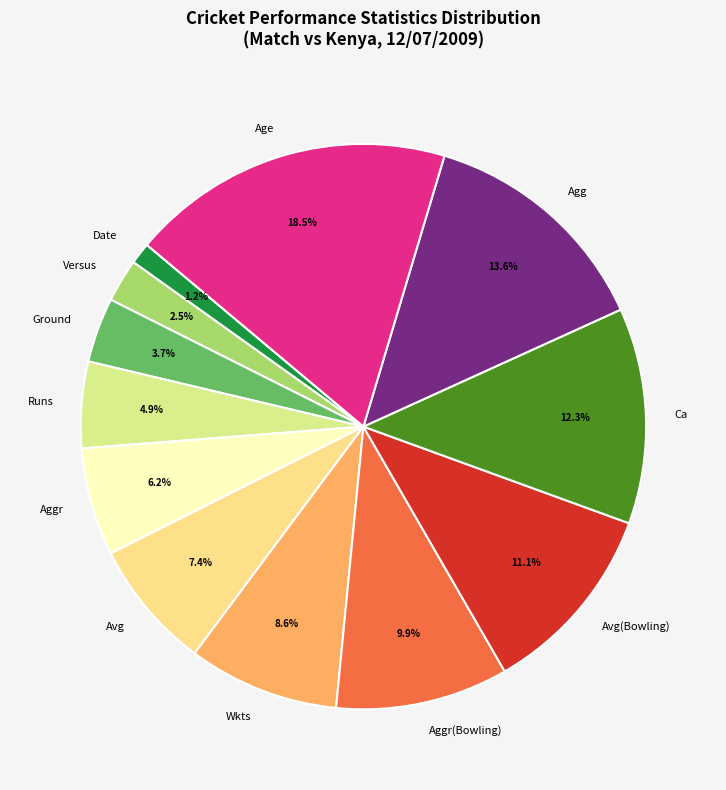

Combined, what portion of the pie is Aggr and Avg(Bowling)?

17.3%